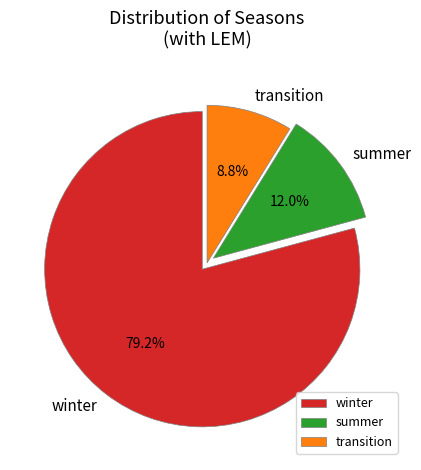

To the nearest percent, what is the difference between the winter and summer slice percentages?

67%